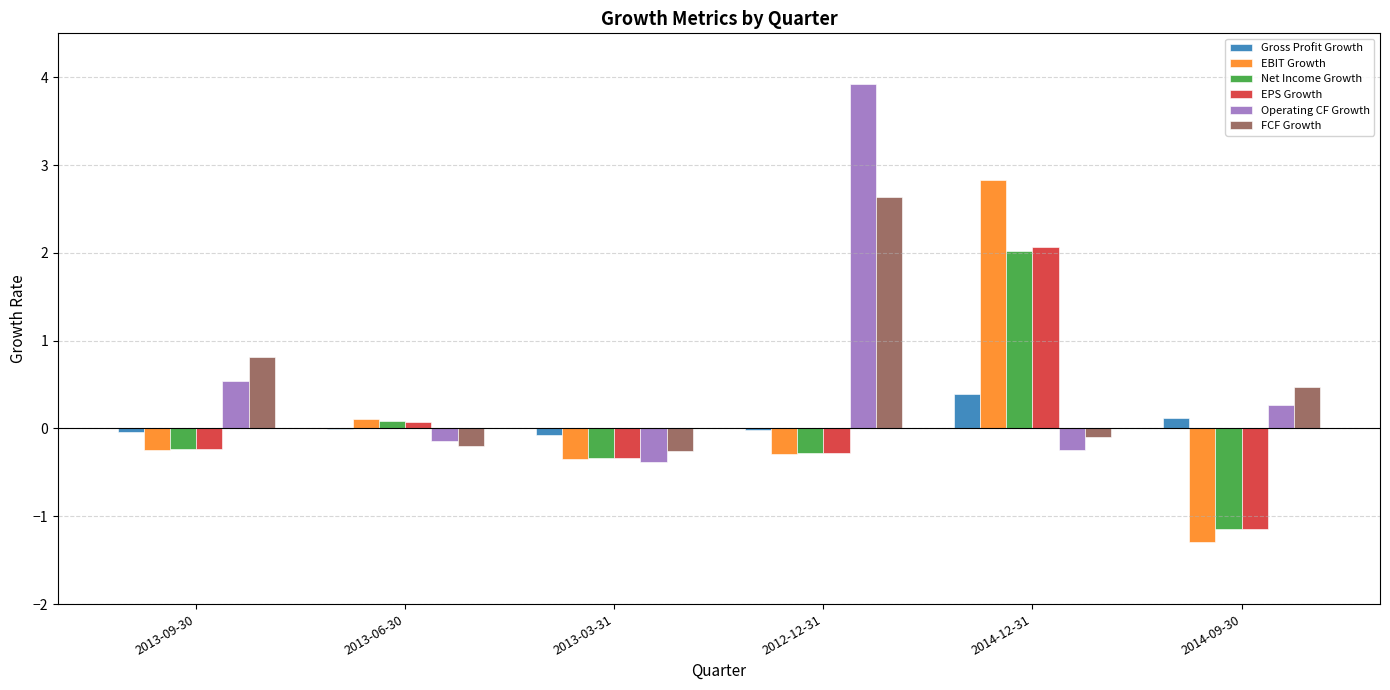

Which label corresponds to the largest value in the chart?

2012-12-31